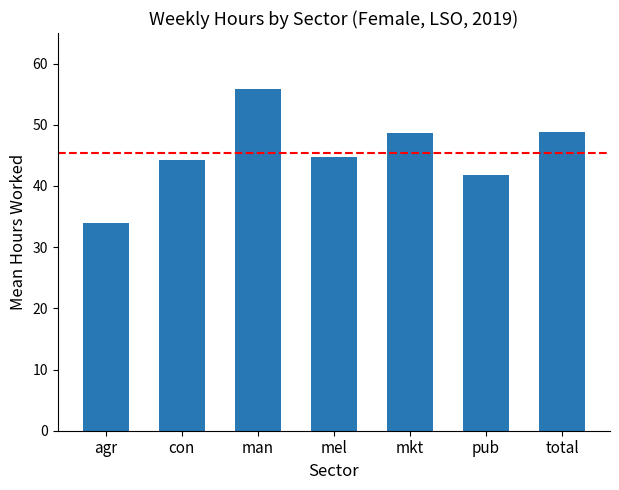

Read the value at mel.

44.8